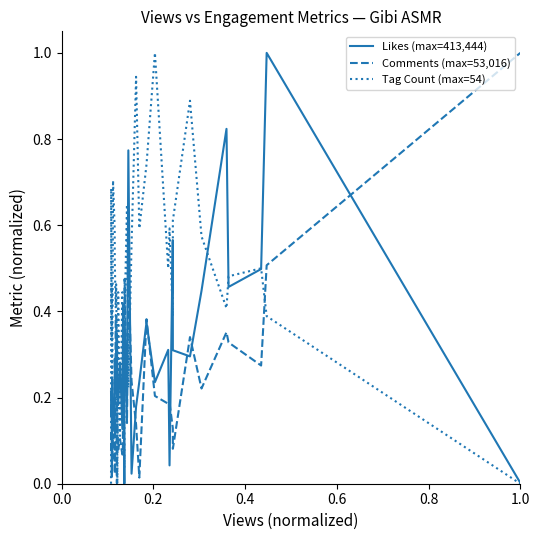

Rank the series by their average value, from highest to lowest.

Tag Count (max=54), Likes (max=413,444), Comments (max=53,016)